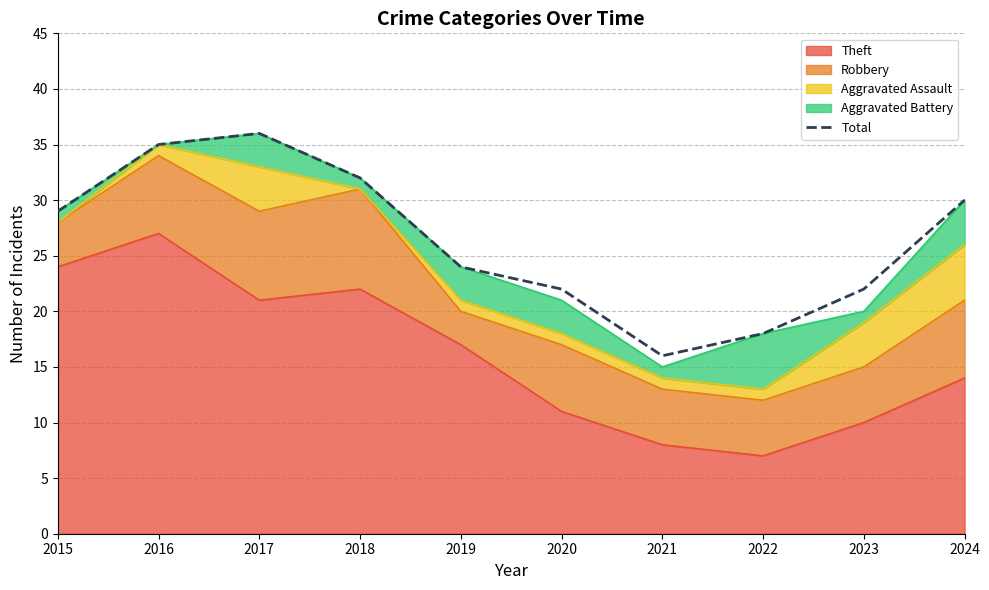

True or false: the data shows 25 at 2022.

False